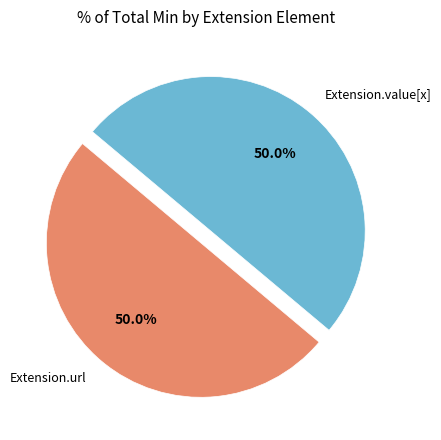

How many segments does this pie chart have?

2